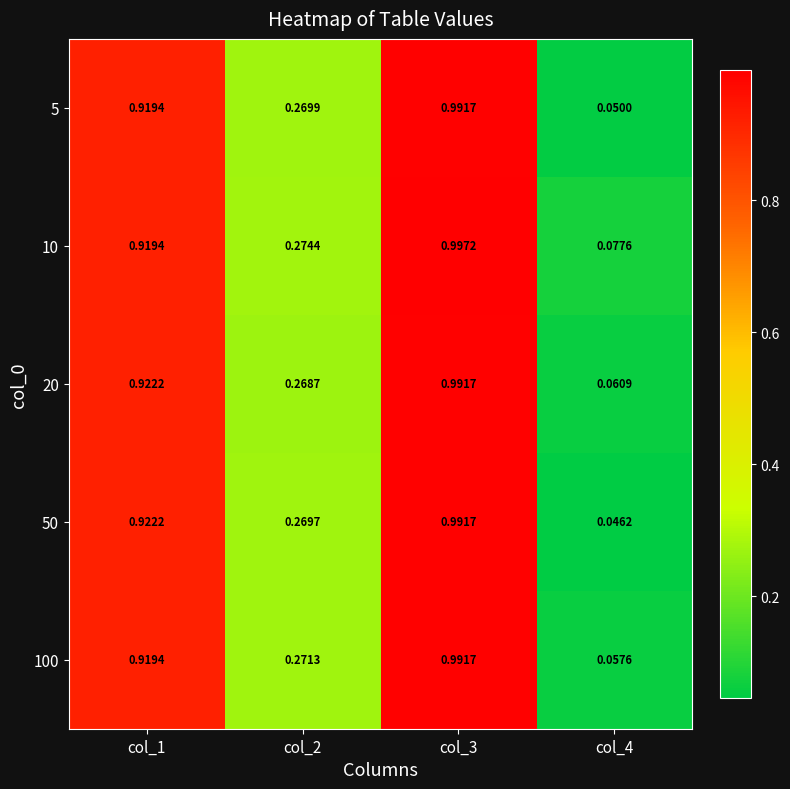

At how many categories does at least one series exceed 0?

4